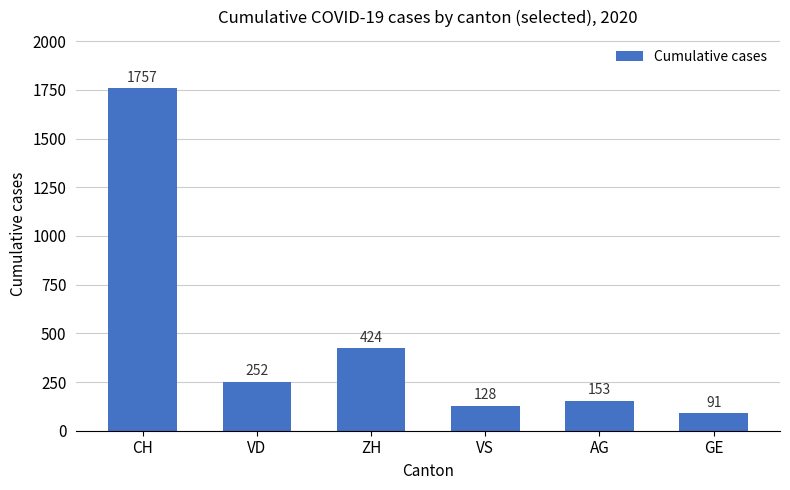

Is it true that the value at VD is 119?

False